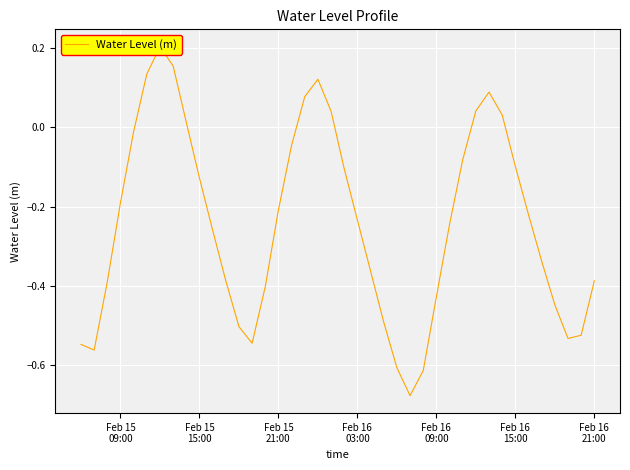

How many interior local peaks (higher than both neighbors) does the data have?

3